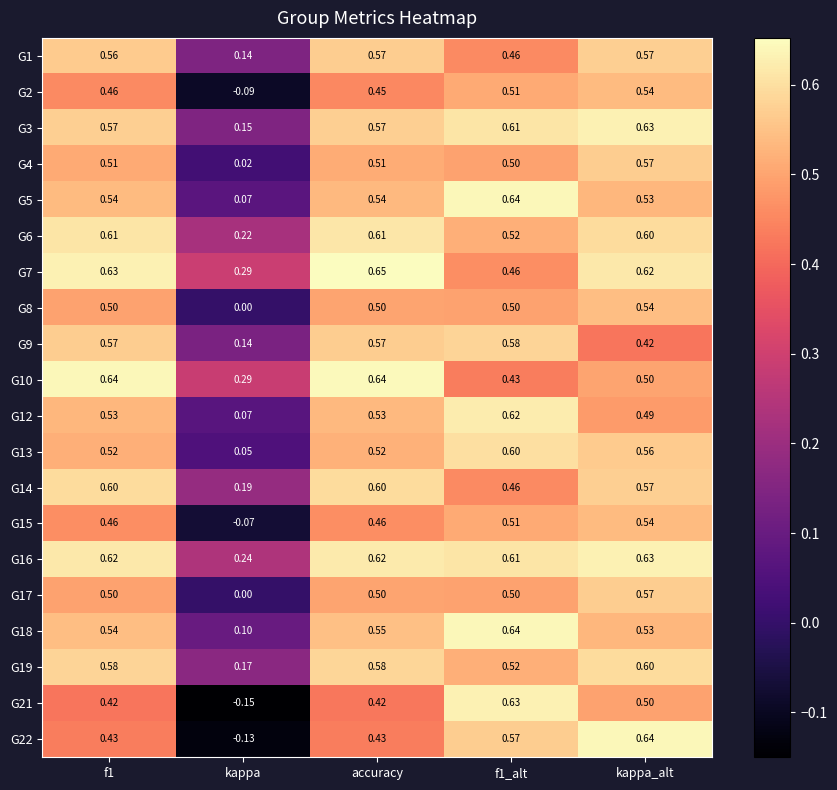

At which label does G17 reach its peak?

kappa_alt